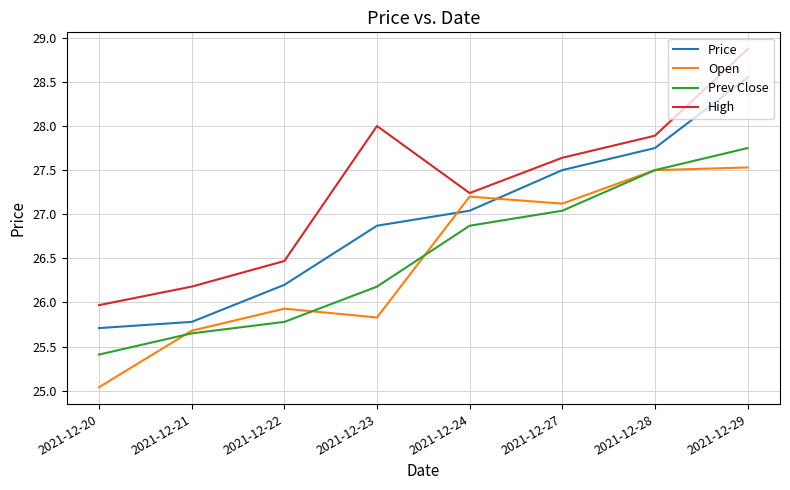

Where is Open nearest to the value 26?

2021-12-22